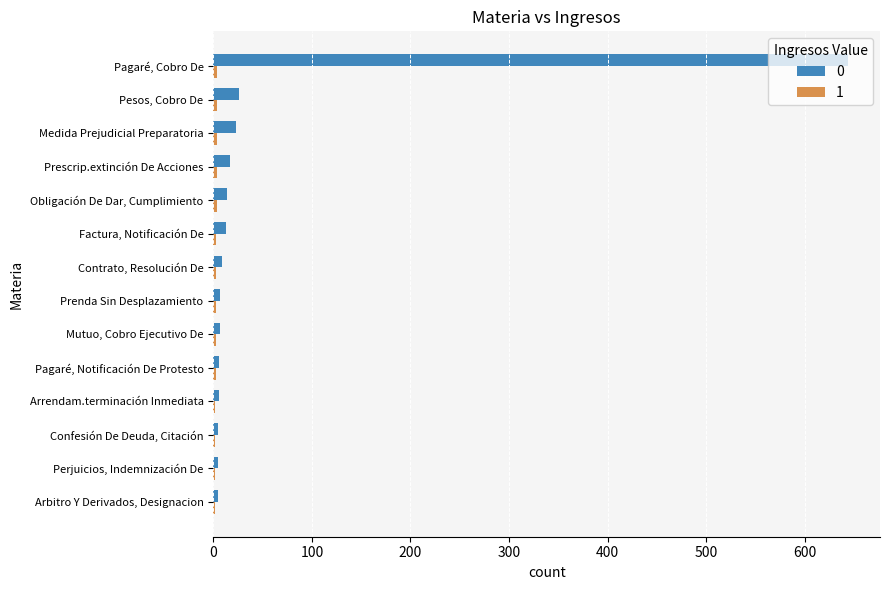

The 0 series shows 26 at Pesos, Cobro De. True or false?

True